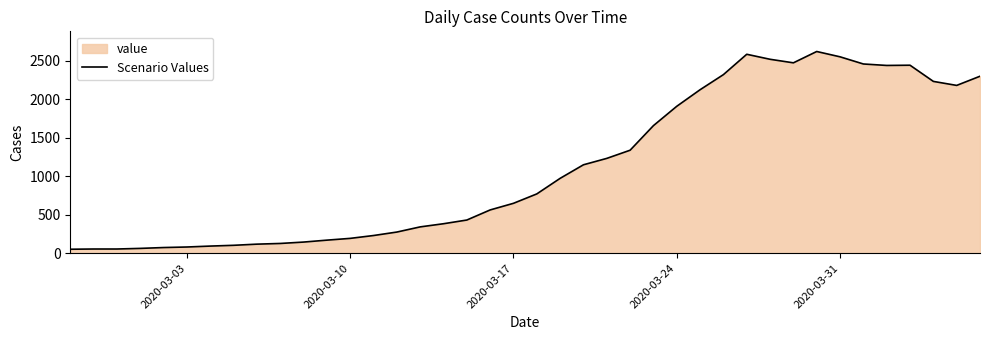

What is the maximum value shown in the chart?

2617